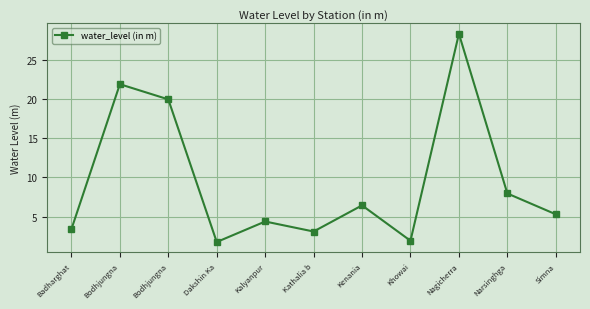

What is the difference between the second highest and minimum values?

20.2